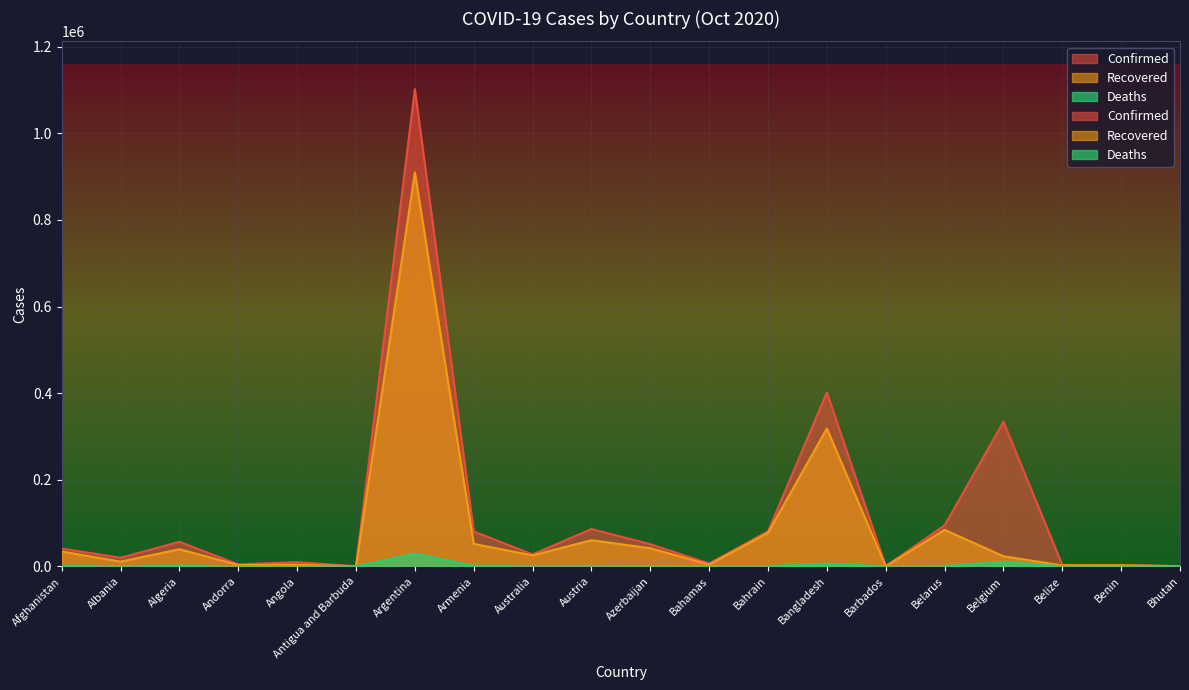

How many data points in Confirmed are above 41032?

9